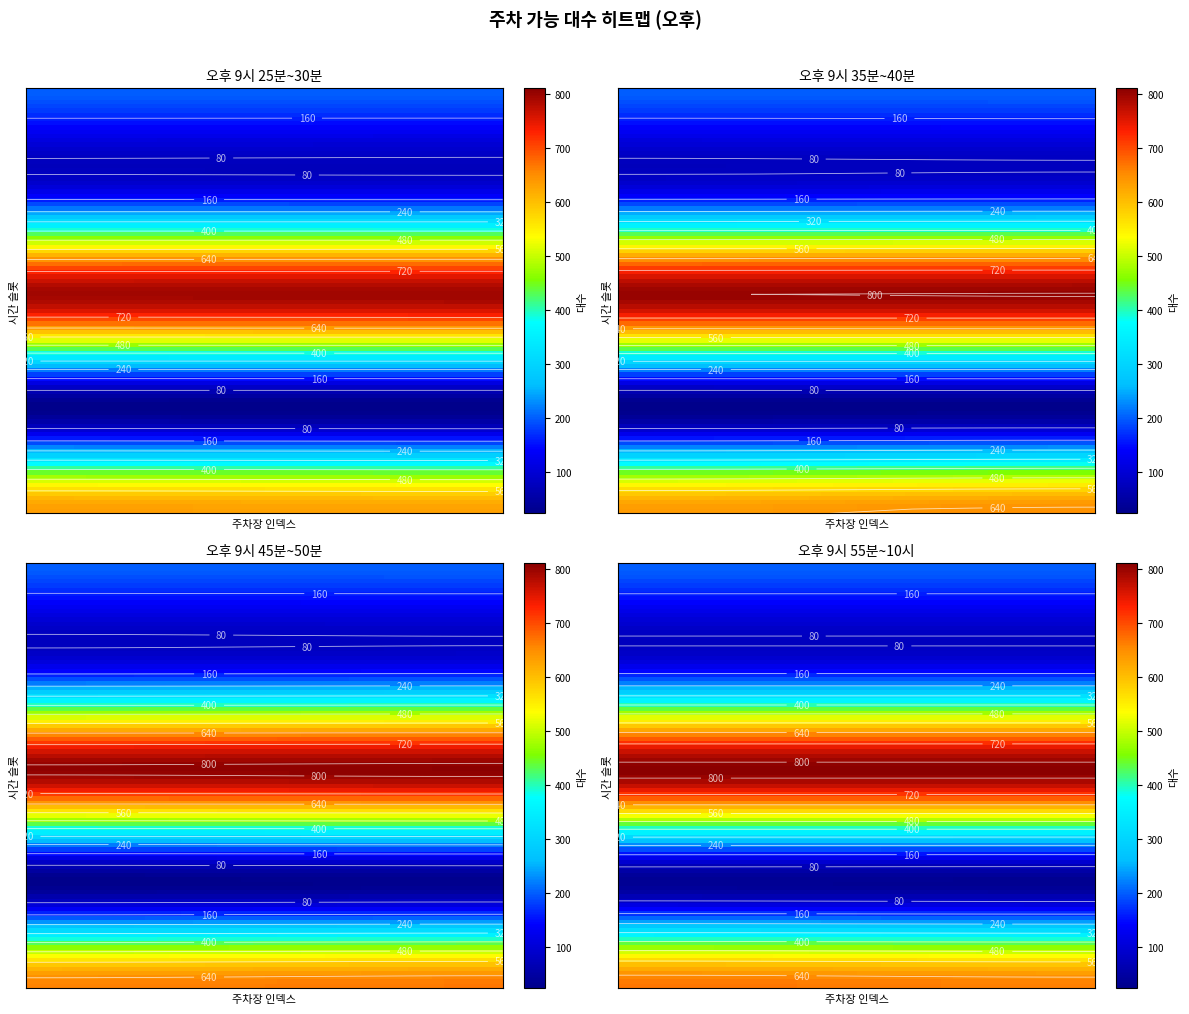

Between 9시 45분 29초 and 9시 40분 33초, which is larger?

9시 45분 29초